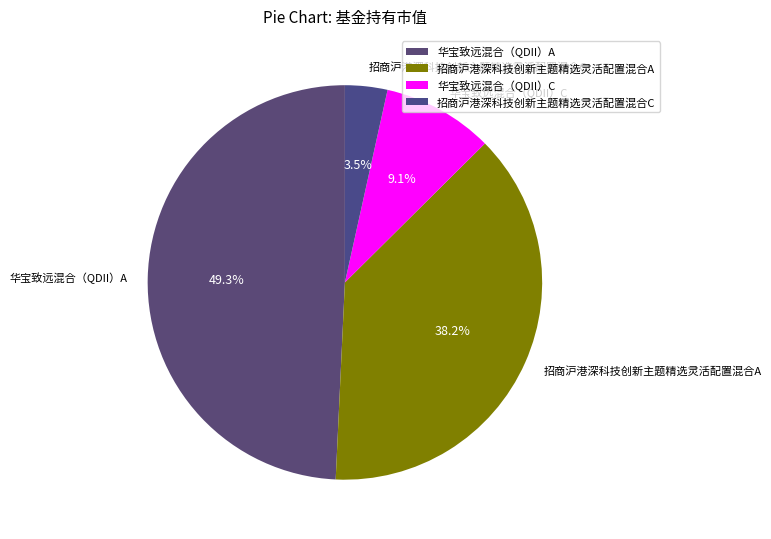

The 华宝致远混合（QDII）C slice represents 1% of the pie. True or false?

False